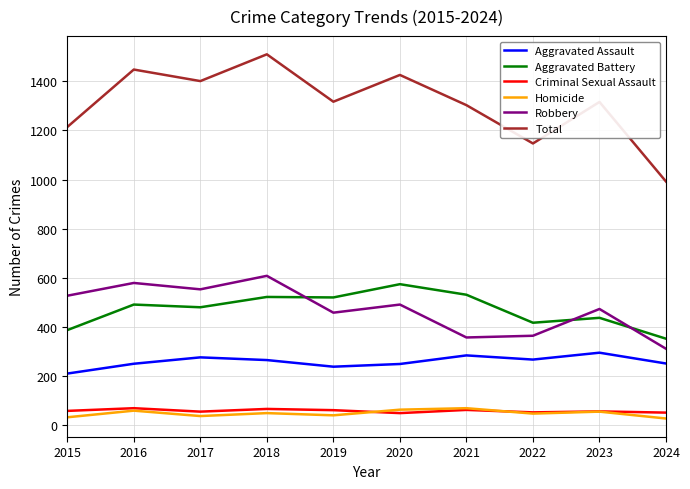

What is the smallest value displayed?

27